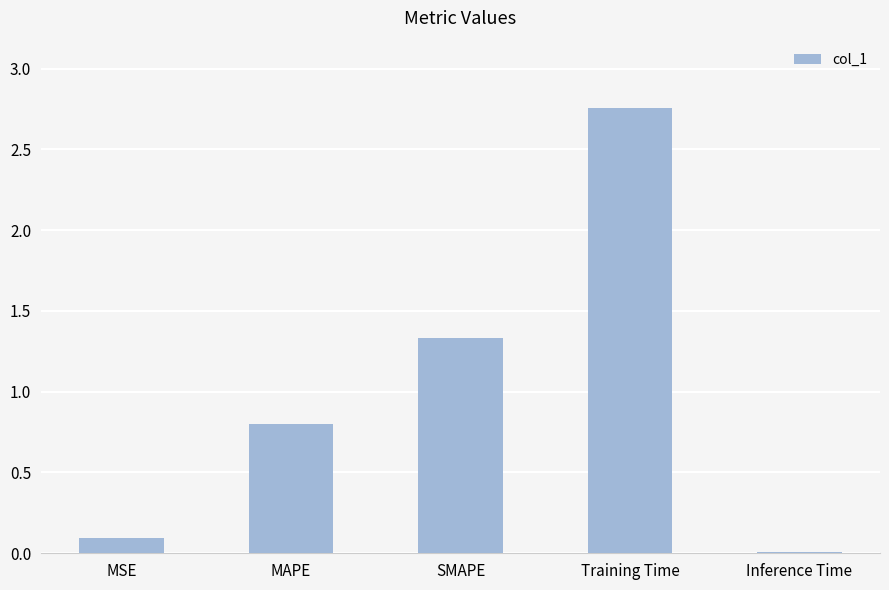

What value does the data have at MSE?

0.1